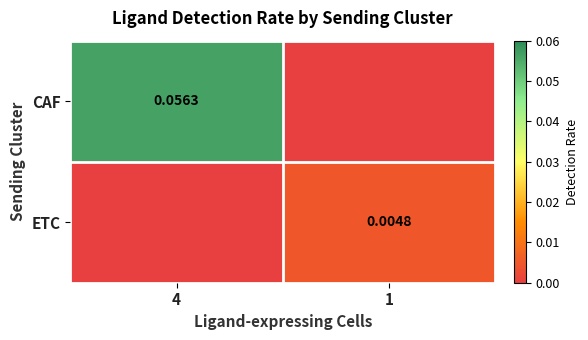

Is the value of CAF at 4 greater than the value of ETC at 1?

Yes